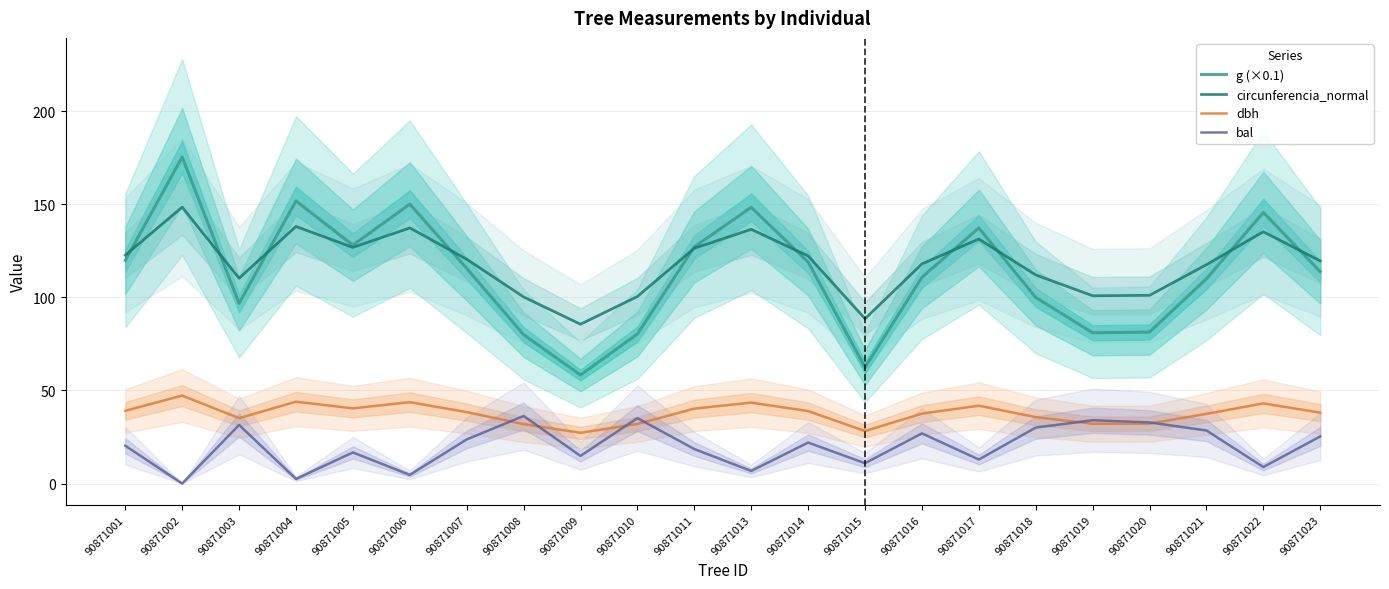

List the labels in order of dbh value, smallest first.

90871009, 90871015, 90871008, 90871010, 90871019, 90871020, 90871003, 90871018, 90871021, 90871016, 90871023, 90871007, 90871014, 90871001, 90871011, 90871005, 90871017, 90871022, 90871013, 90871006, 90871004, 90871002